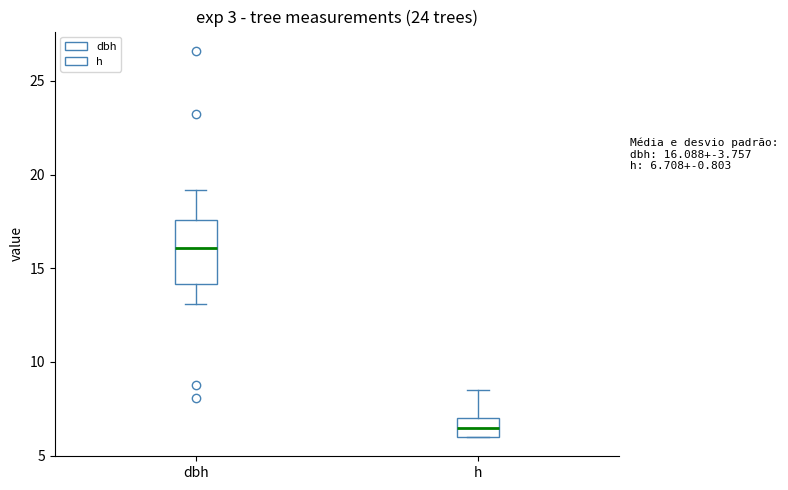

Comparing the boxes themselves (not the whiskers), which one is the tallest?

dbh